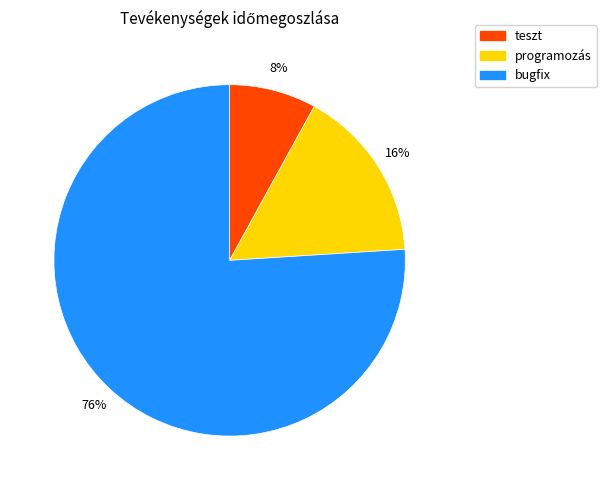

To the nearest percent, what percentage of the pie is bugfix?

76%